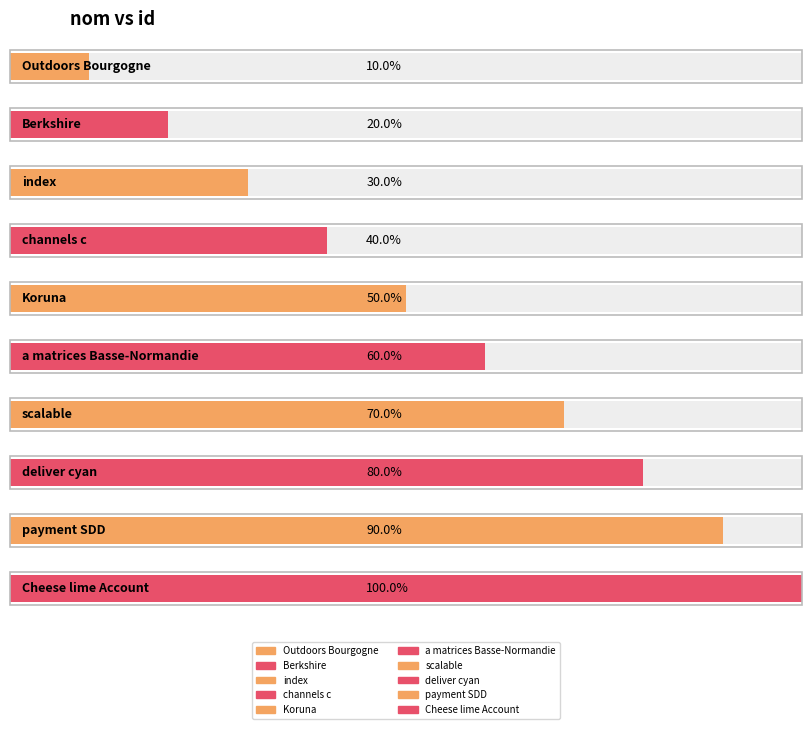

What is the label of the 2nd bar from the left?

Berkshire